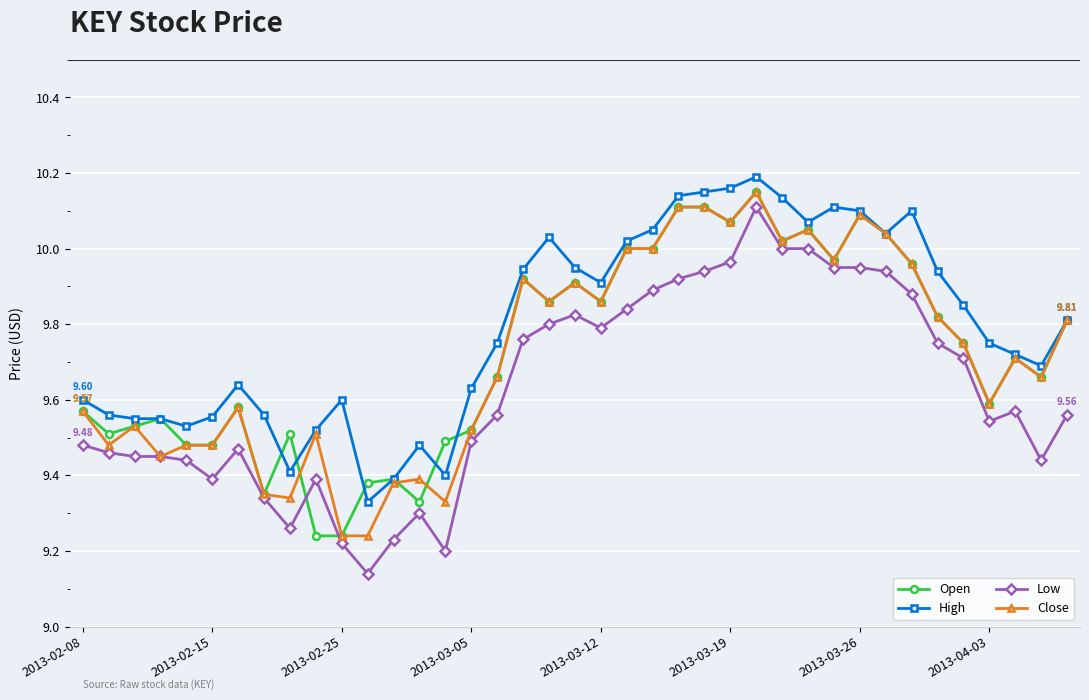

Which series has the largest total across all categories?

High